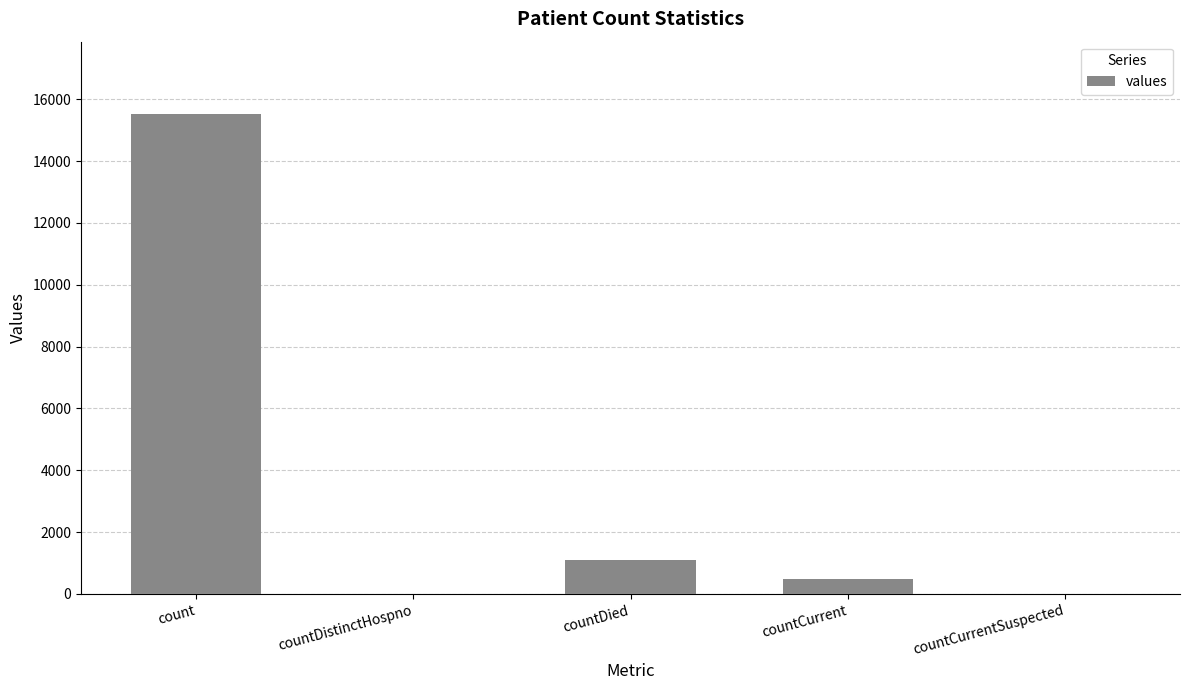

True or false: the data shows 0 at countDistinctHospno.

True